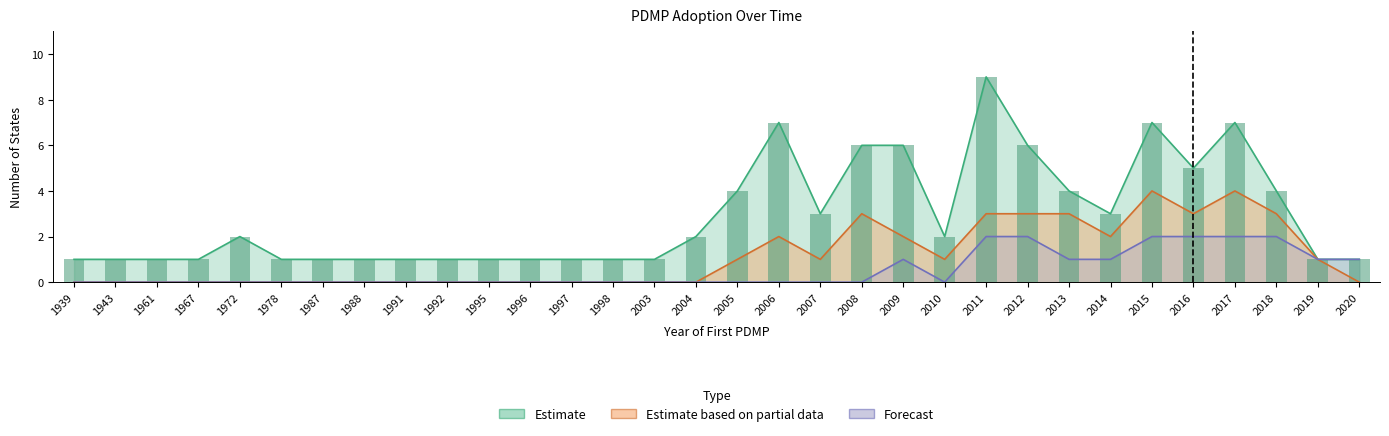

List the labels in order of Forecast value, smallest first.

1939, 1943, 1961, 1967, 1972, 1978, 1987, 1988, 1991, 1992, 1995, 1996, 1997, 1998, 2003, 2004, 2005, 2006, 2007, 2008, 2010, 2009, 2013, 2014, 2019, 2020, 2011, 2012, 2015, 2016, 2017, 2018